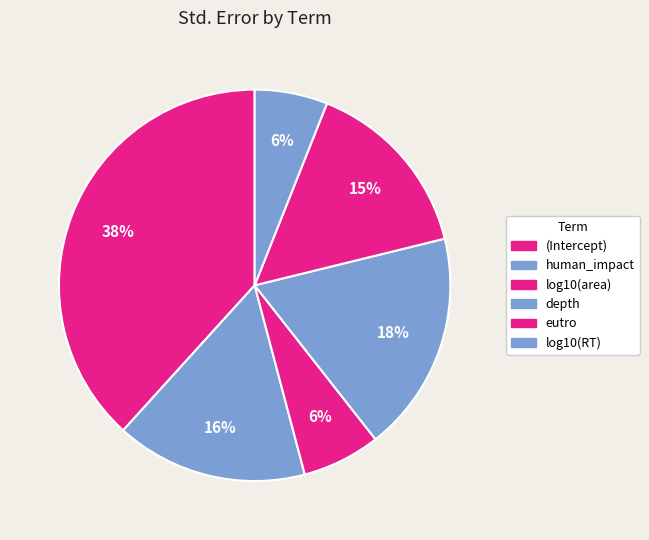

Count the number of slices in the pie.

6